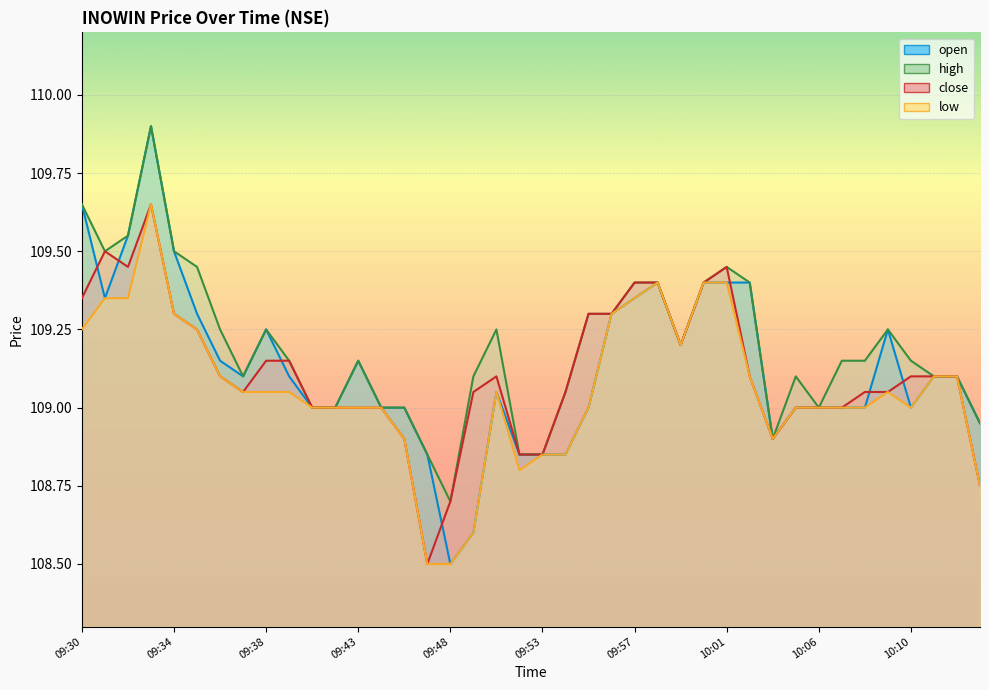

What is the sum of the close values at 10:09 and 10:06?

218.1